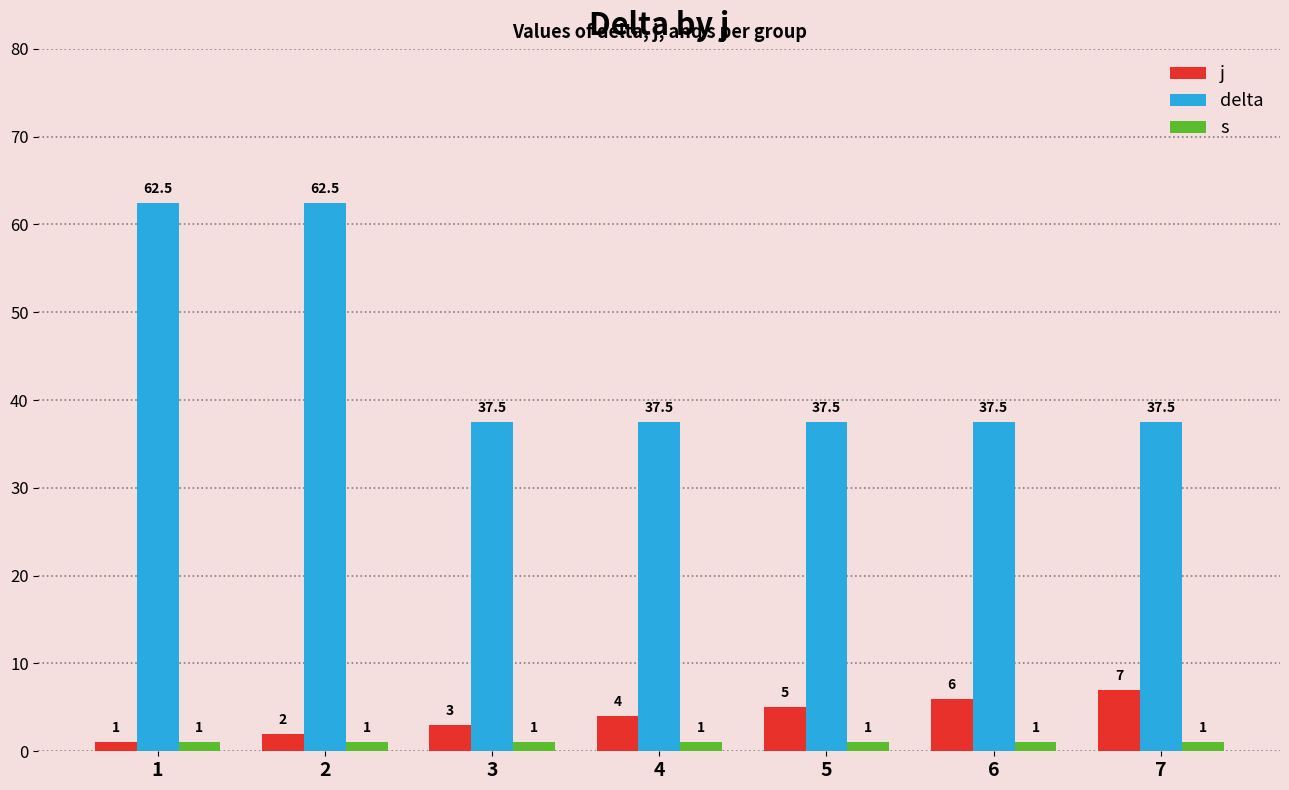

What is the maximum value for delta?

62.5